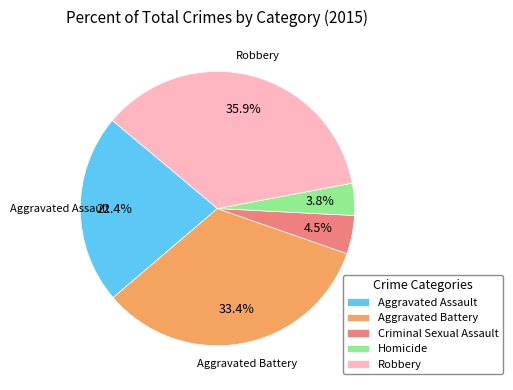

To the nearest percent, what is the average slice percentage?

20%